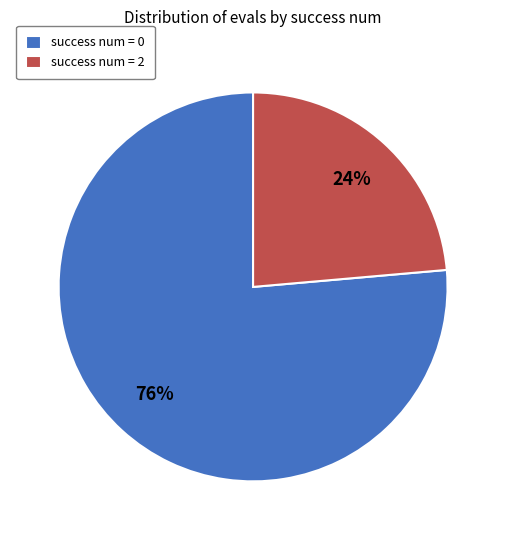

Is it true that success num = 0 is 76% of the pie?

True